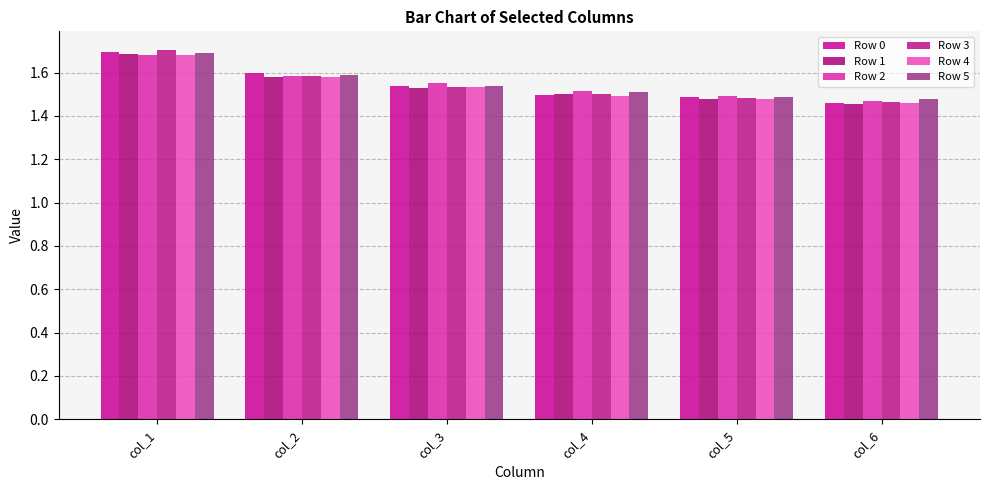

Reading right to left, what are all the values shown in this chart?

Row 0: col_6=1.5	col_5=1.5	col_4=1.5	col_3=1.5	col_2=1.6	col_1=1.7
Row 1: col_6=1.5	col_5=1.5	col_4=1.5	col_3=1.5	col_2=1.6	col_1=1.7
Row 2: col_6=1.5	col_5=1.5	col_4=1.5	col_3=1.6	col_2=1.6	col_1=1.7
Row 3: col_6=1.5	col_5=1.5	col_4=1.5	col_3=1.5	col_2=1.6	col_1=1.7
Row 4: col_6=1.5	col_5=1.5	col_4=1.5	col_3=1.5	col_2=1.6	col_1=1.7
Row 5: col_6=1.5	col_5=1.5	col_4=1.5	col_3=1.5	col_2=1.6	col_1=1.7